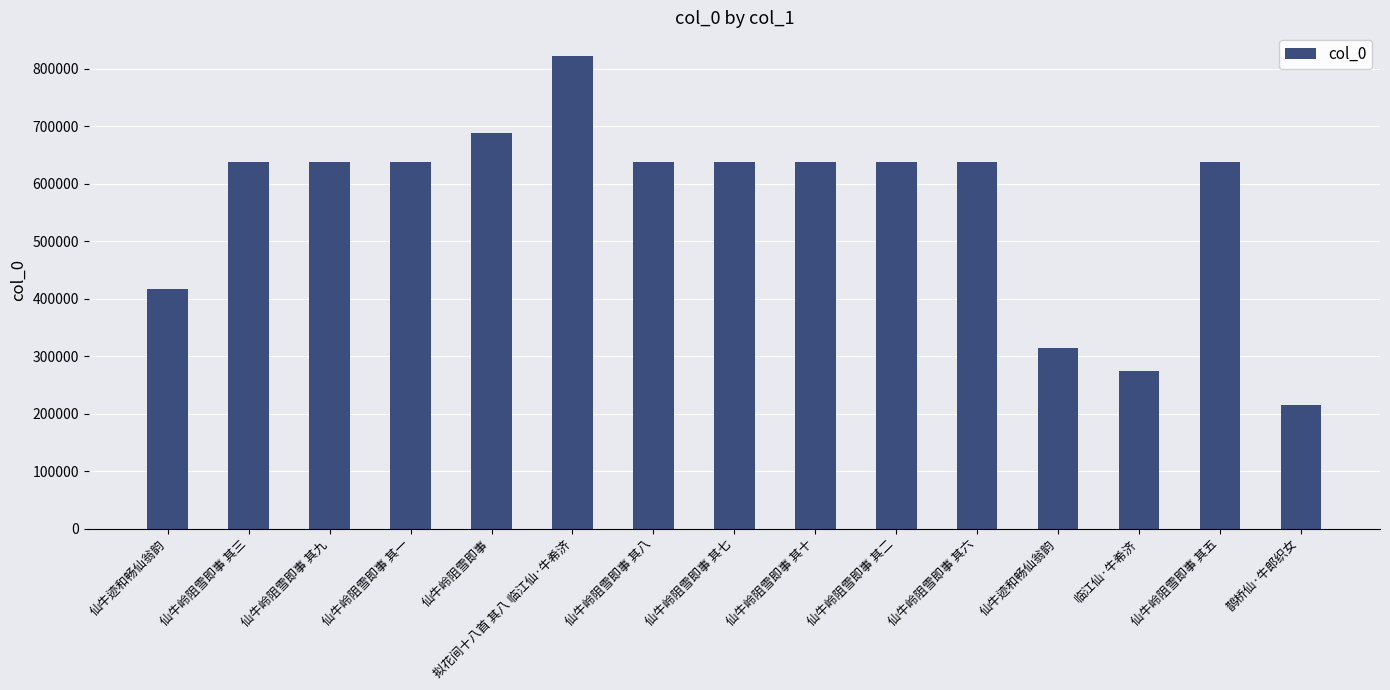

Are the bars horizontal?

No